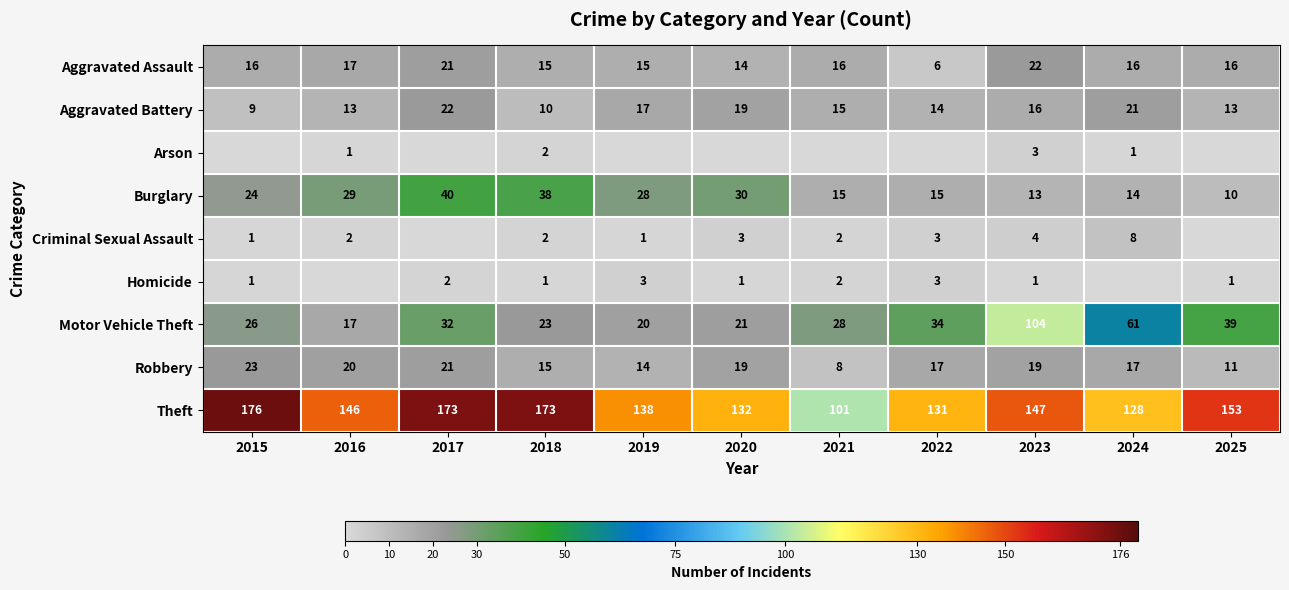

What is the maximum value for Robbery?

23